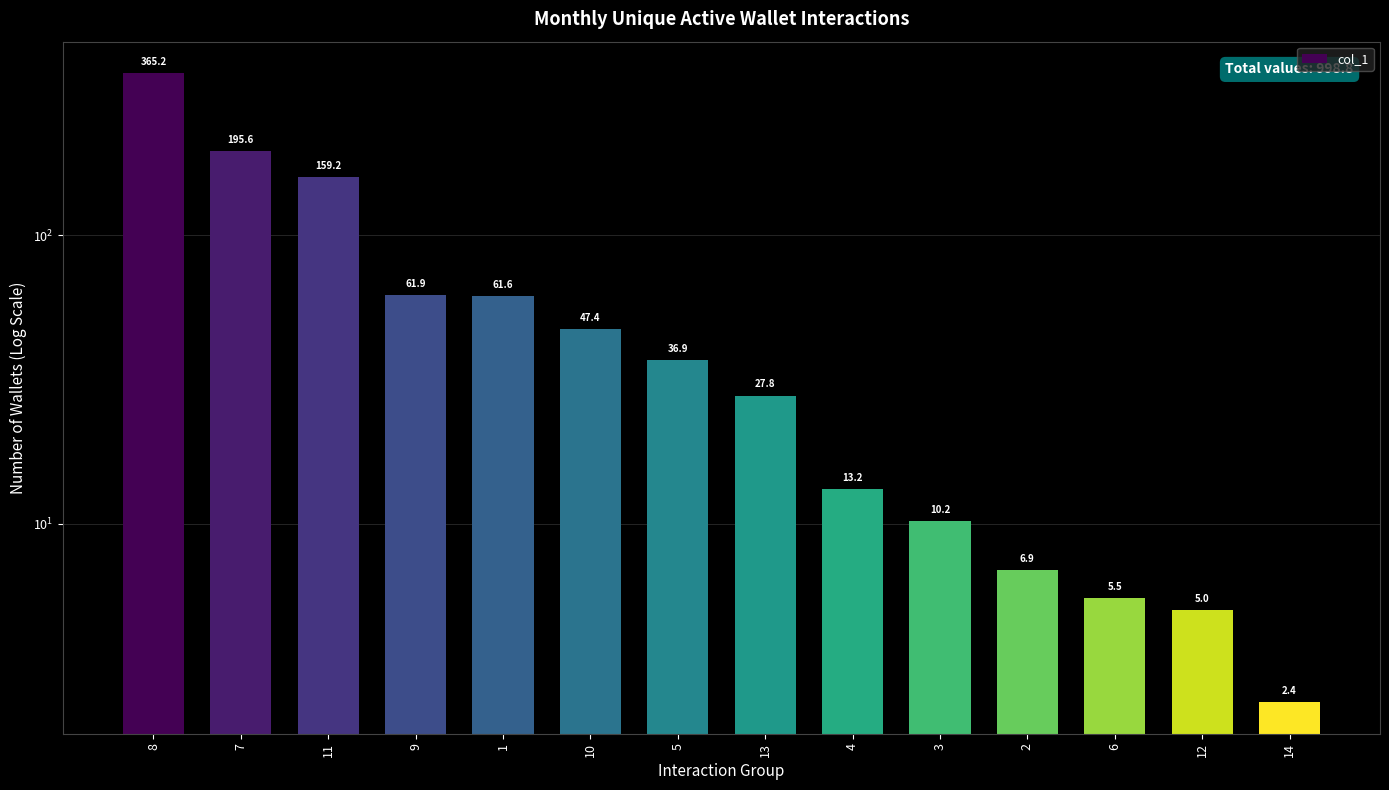

How many data points are less than 36?

7